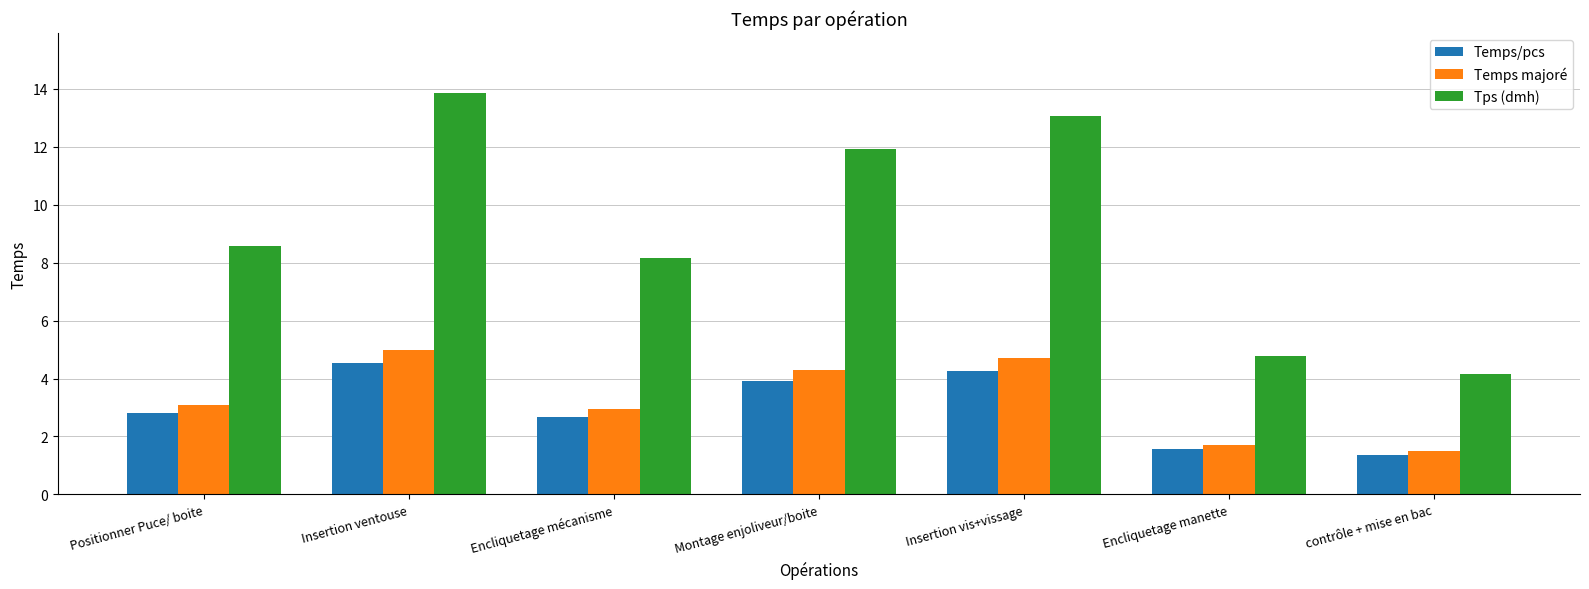

Are the bars horizontal?

No